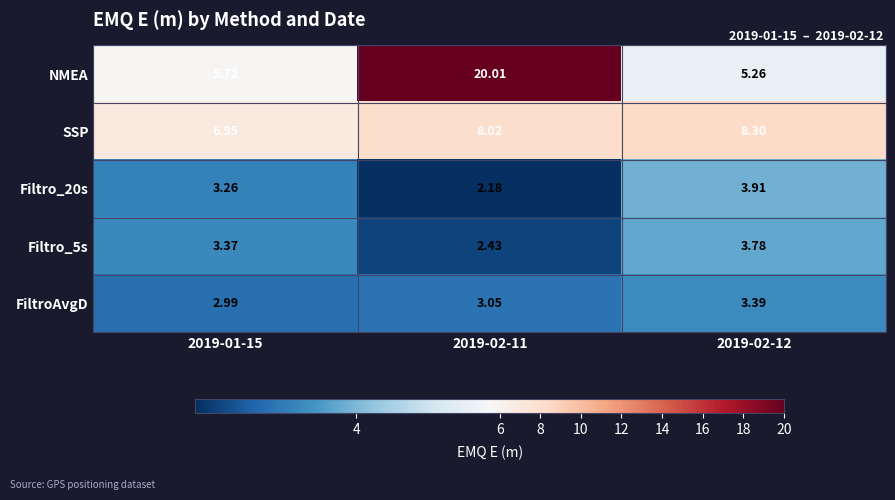

At which category is the sum across all series the highest?

2019-02-11